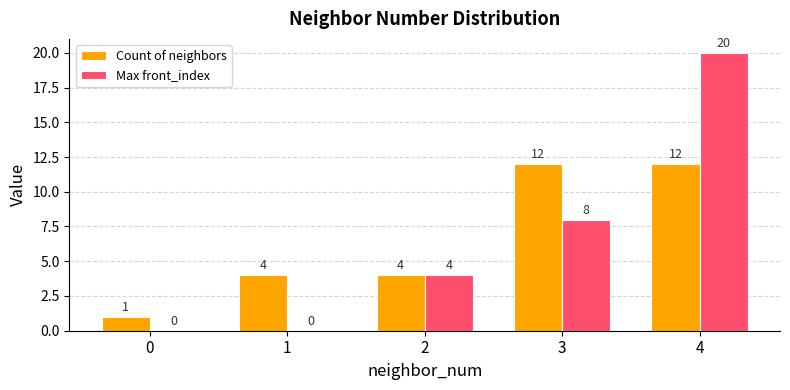

Are the bars horizontal?

No